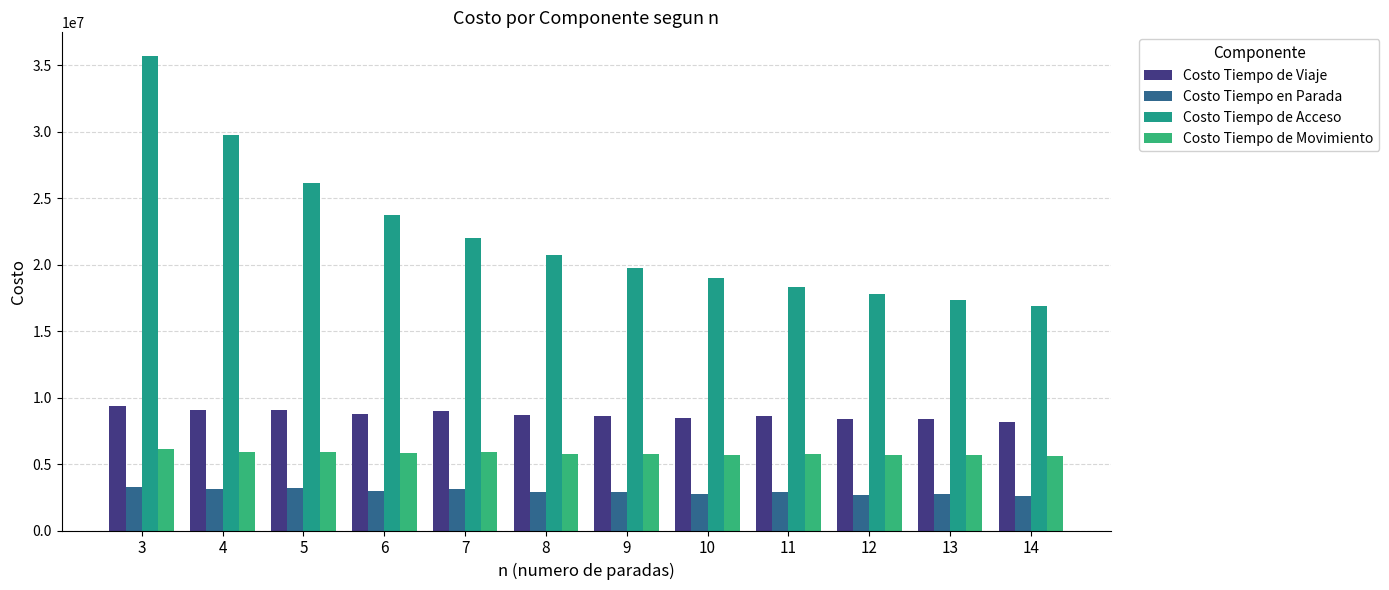

Rank the series at 13 from highest to lowest value.

Costo Tiempo de Acceso, Costo Tiempo de Viaje, Costo Tiempo de Movimiento, Costo Tiempo en Parada